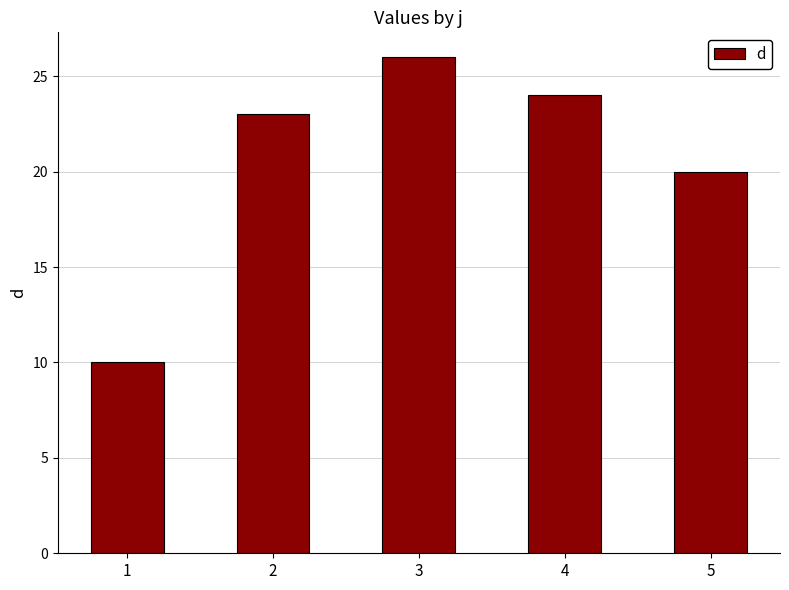

List the labels in order of value, largest first.

3, 4, 2, 5, 1